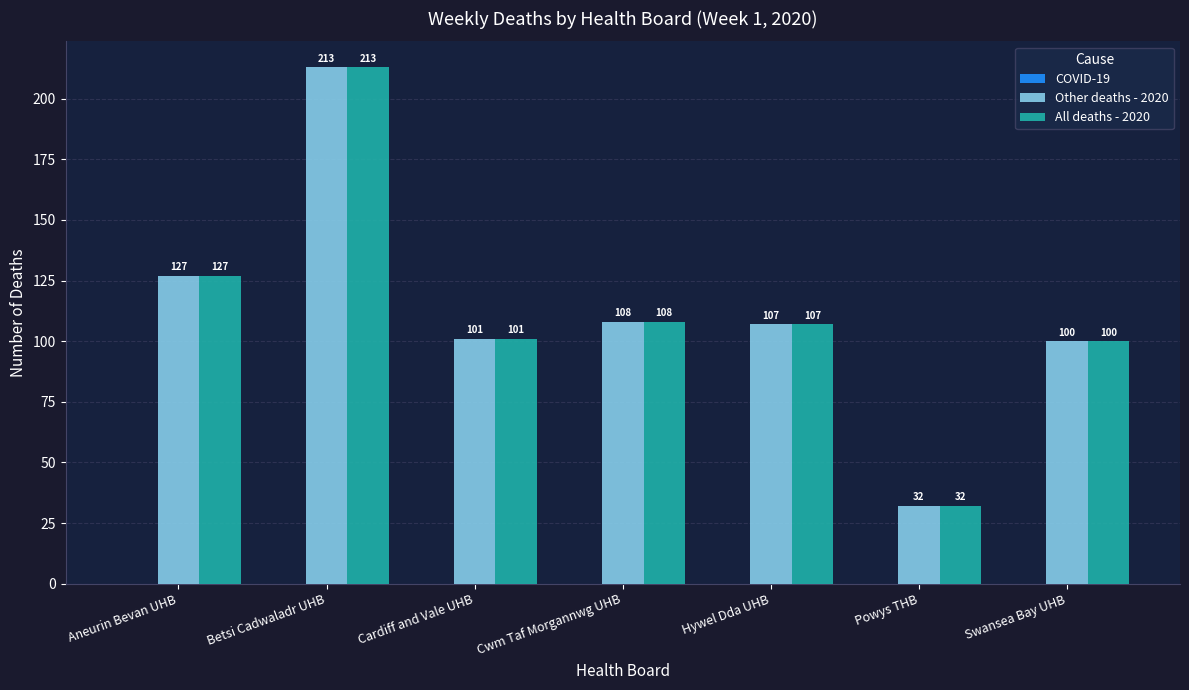

Is it true that All deaths - 2020 equals 66 at Swansea Bay UHB?

False